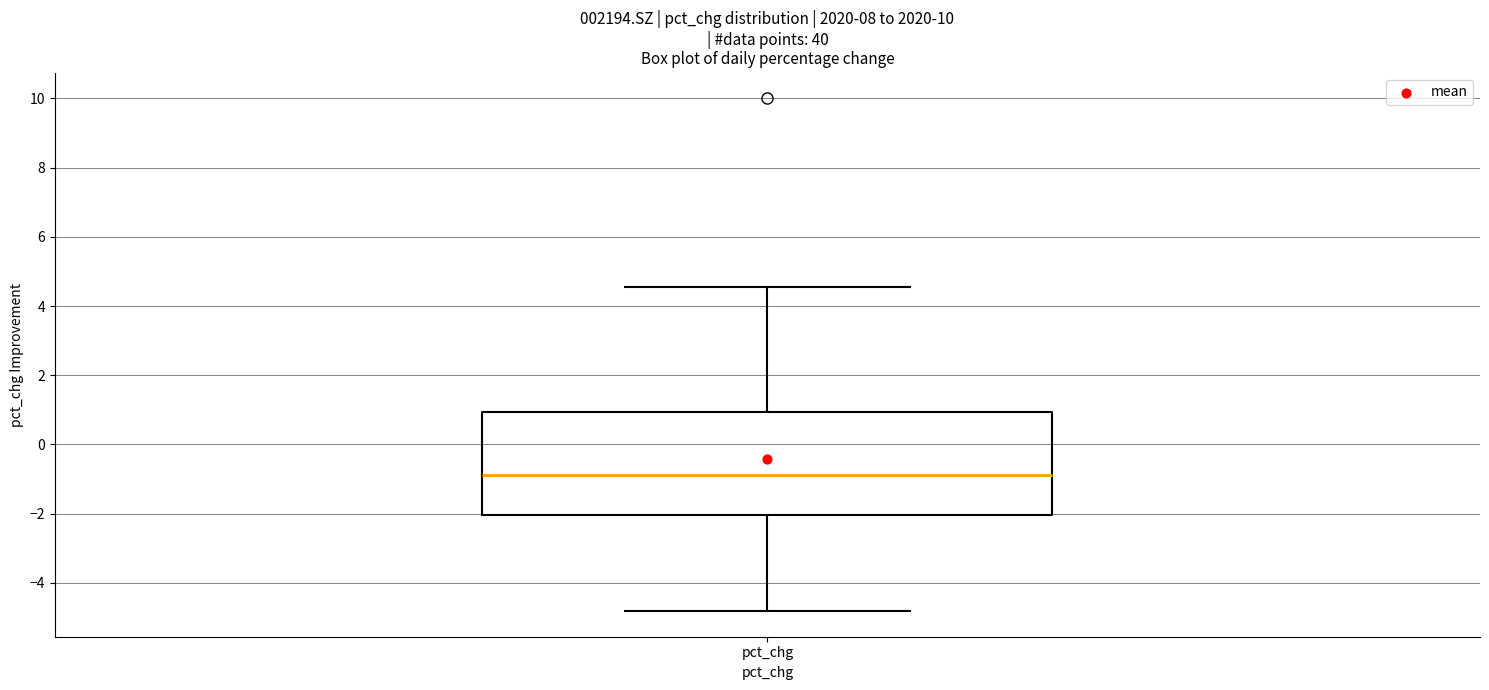

Read this box plot against the y-axis: the position of the median line, the range covered by the box, and the ends of both whiskers. The values are not printed on the chart, so give them approximately, as read against the axis.

median -0.8, box -2.0 to 1.0, whiskers -4.8 to 4.6